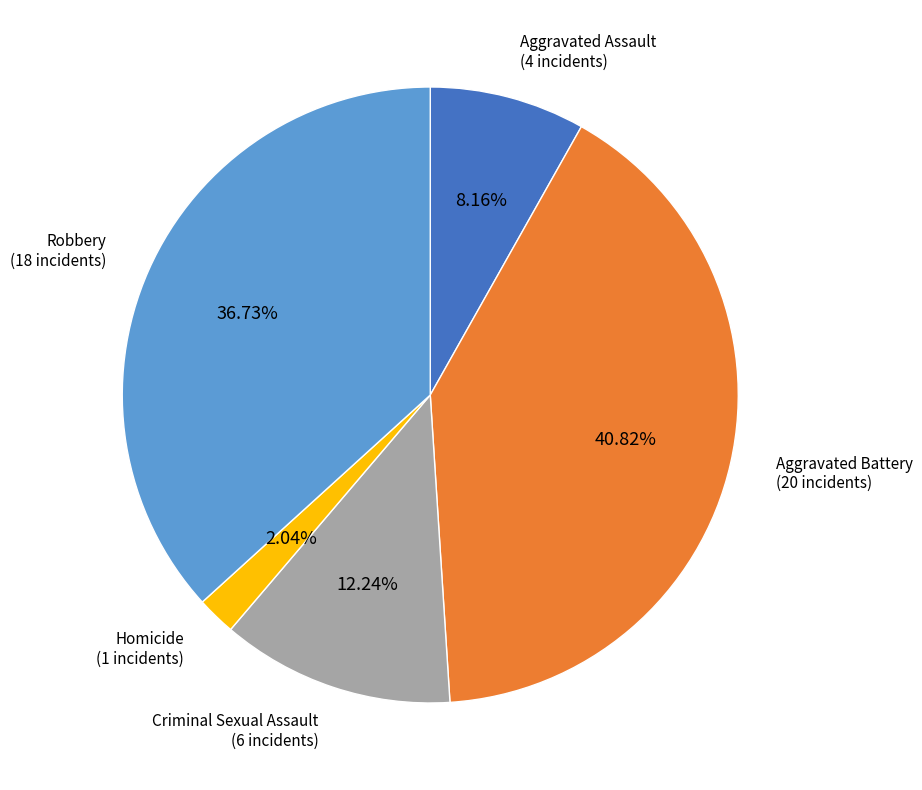

Does any single category account for the majority?

No